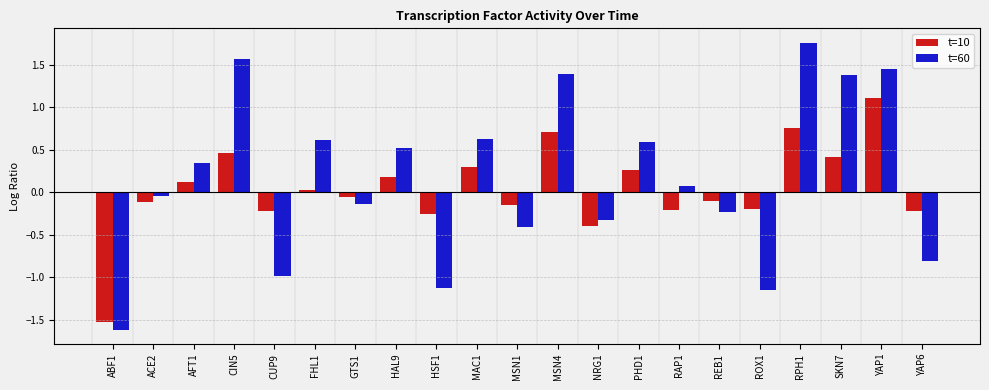

True or false: t=10 has a value of -0.1 at GTS1.

True